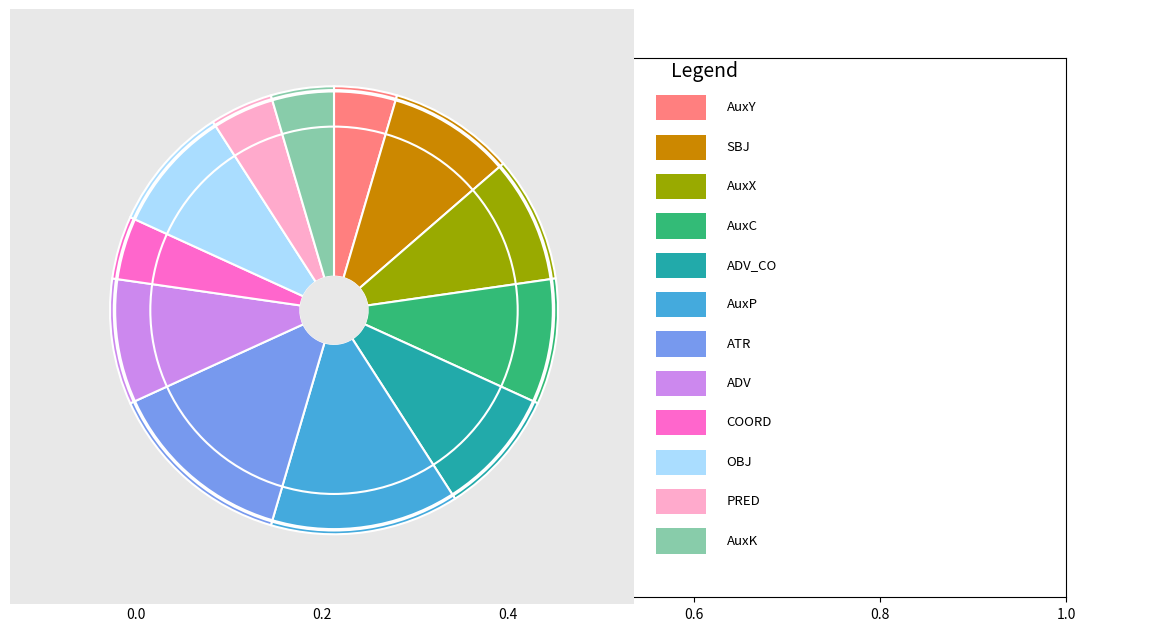

Does any single category account for the majority?

No